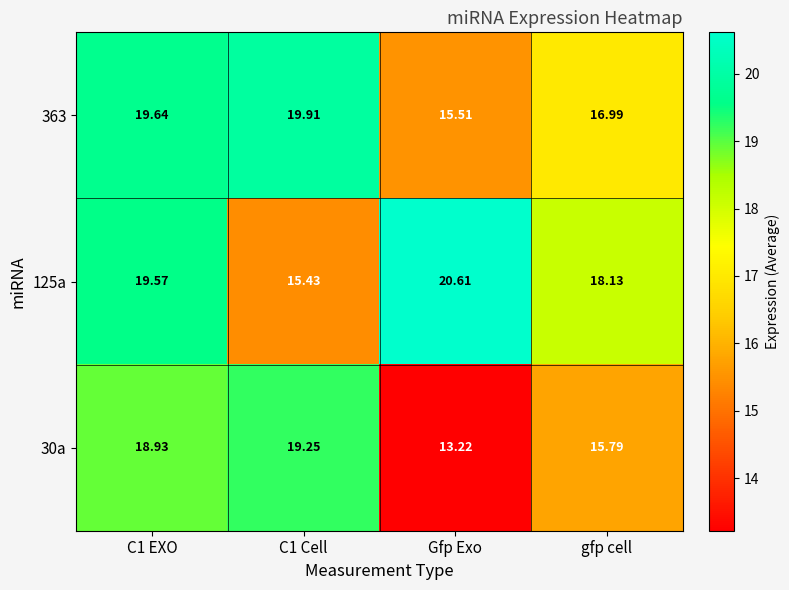

How many data points in 363 are less than 19?

2